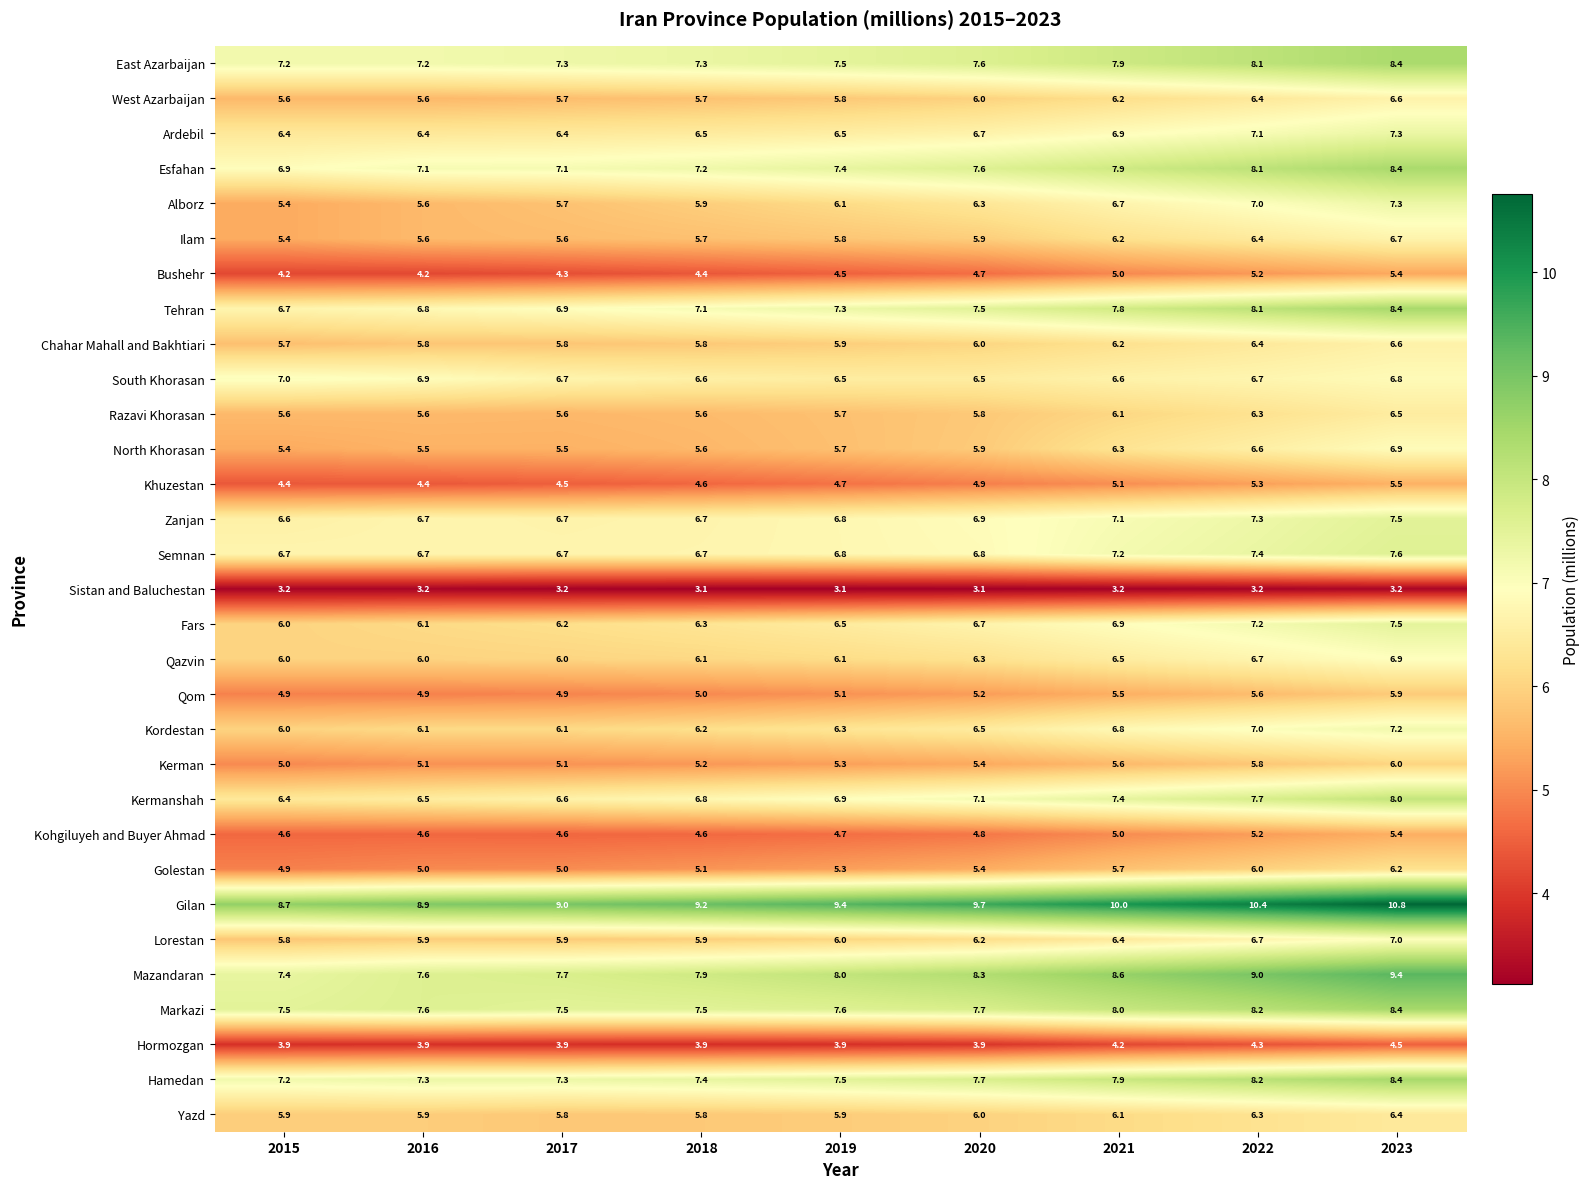

The Markazi series shows 2.2 at 2019. True or false?

False